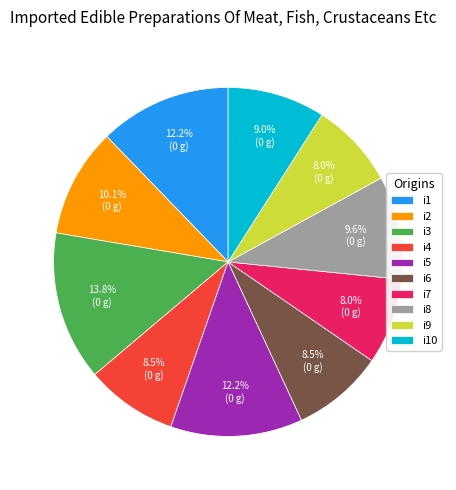

What is the largest slice in the pie chart?

i3